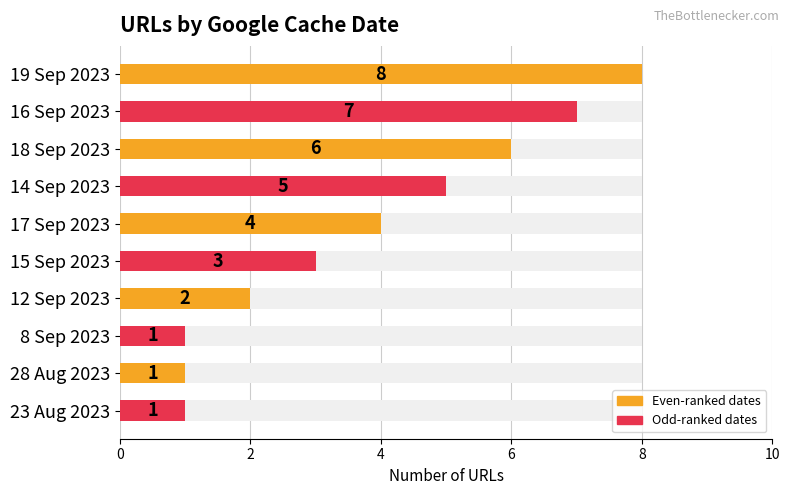

How many values are below 4?

5